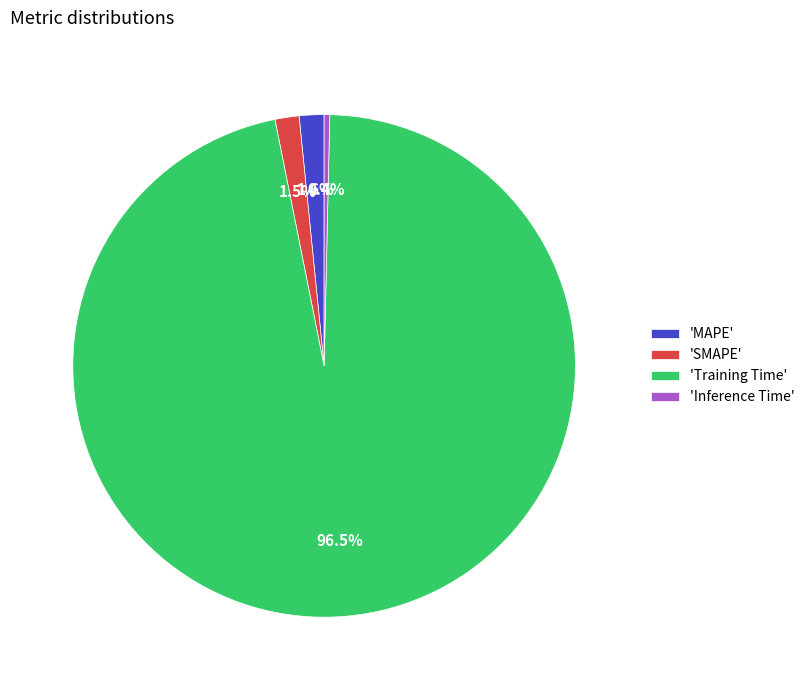

Is there a majority slice in this chart?

Yes